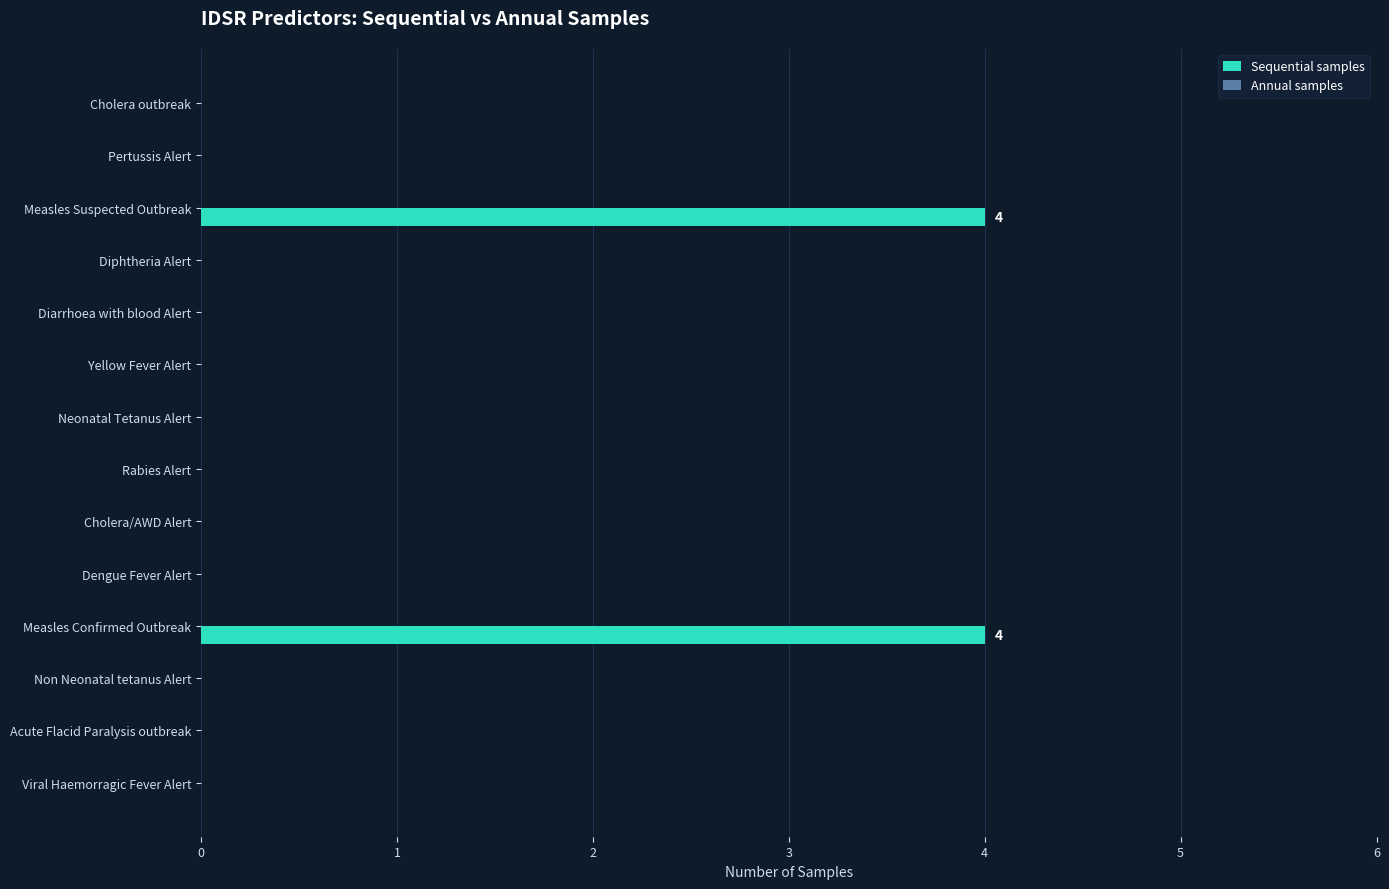

Is it true that the value at Diphtheria Alert is -2?

False